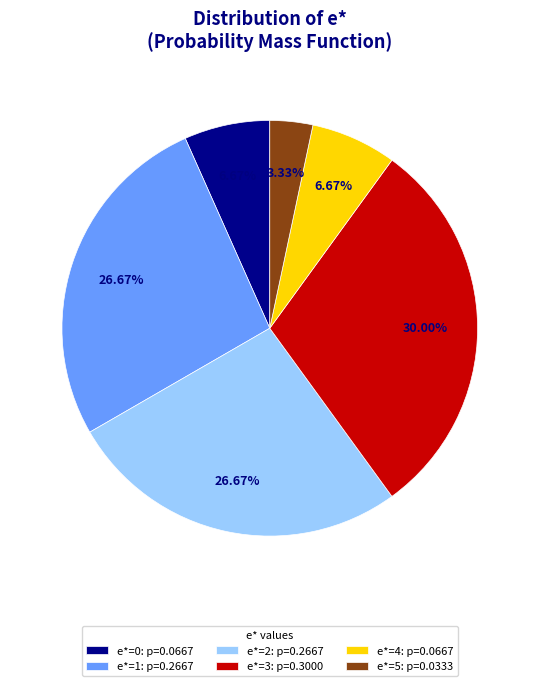

Is e*=5: p=0.0333 the majority of the pie?

No